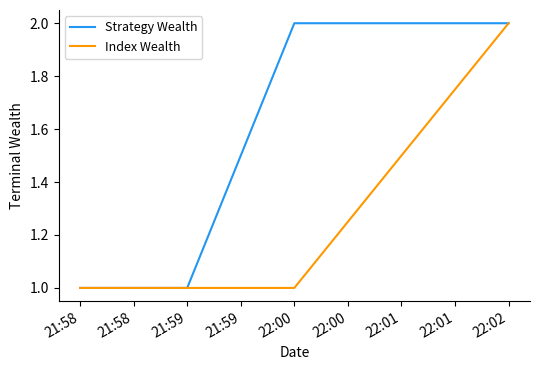

What is the lowest value of the Index Wealth series?

1